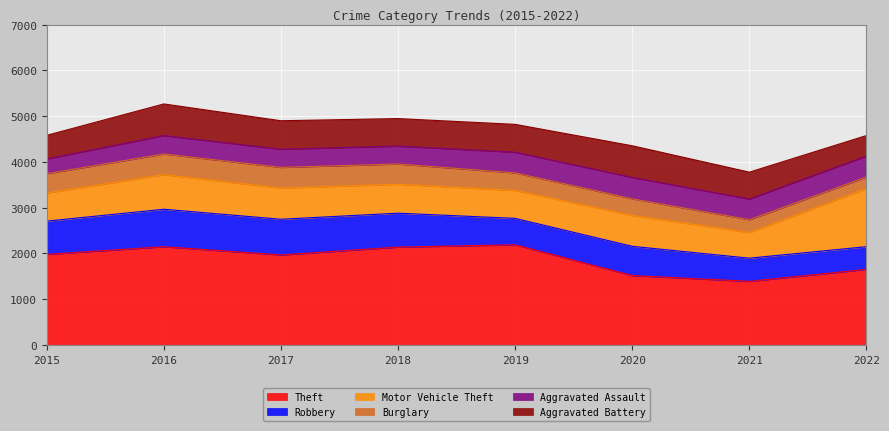

Reading left to right, list all the values displayed in this chart.

Theft: 1981	2148	1968	2140	2190	1518	1392	1653
Robbery: 726	819	780	741	577	639	506	496
Motor Vehicle Theft: 614	756	680	631	611	674	560	1272
Burglary: 422	451	453	443	383	363	280	251
Aggravated Assault: 323	402	396	392	452	468	452	457
Aggravated Battery: 515	691	623	600	608	691	587	448